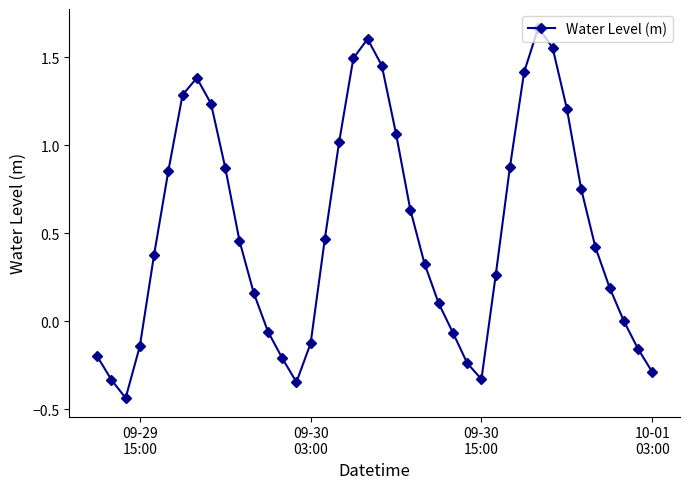

How many points are higher than both their immediate neighbors (excluding endpoints)?

3